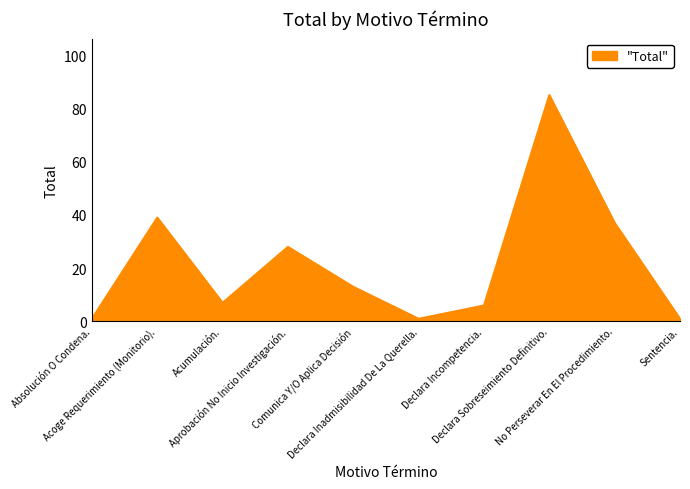

What is the maximum value shown in the chart?

85